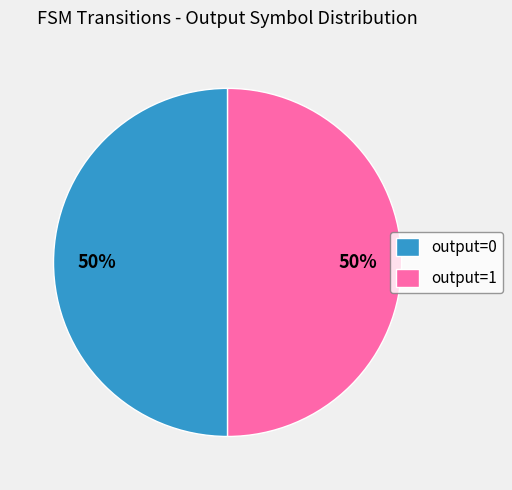

To the nearest percent, what is the difference between the output=1 and output=0 slice percentages?

0%